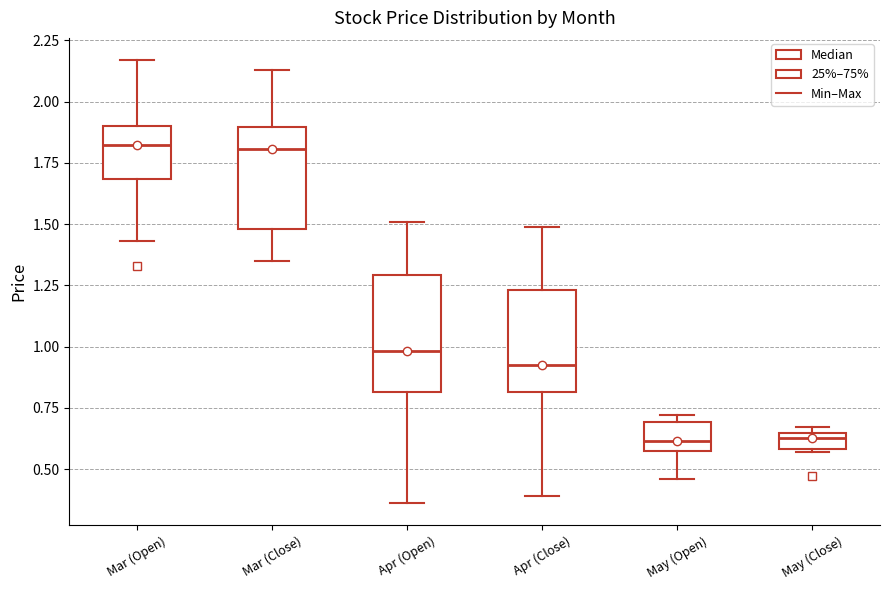

Where is the upper edge of the box for Mar (Open) on the y-axis? The values are not printed on the chart, so give them approximately, as read against the axis.

1.90